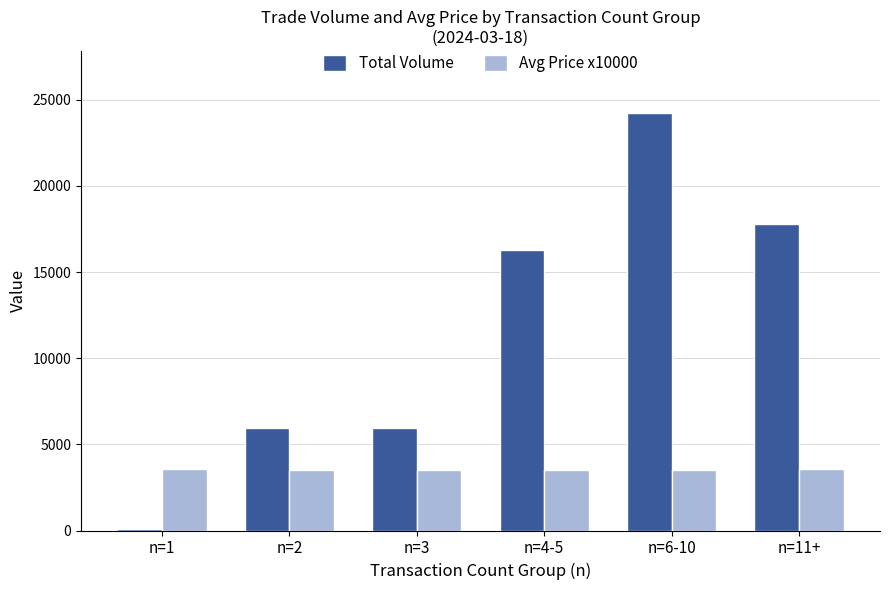

Which series changed the most between n=1 and n=3?

Total Volume